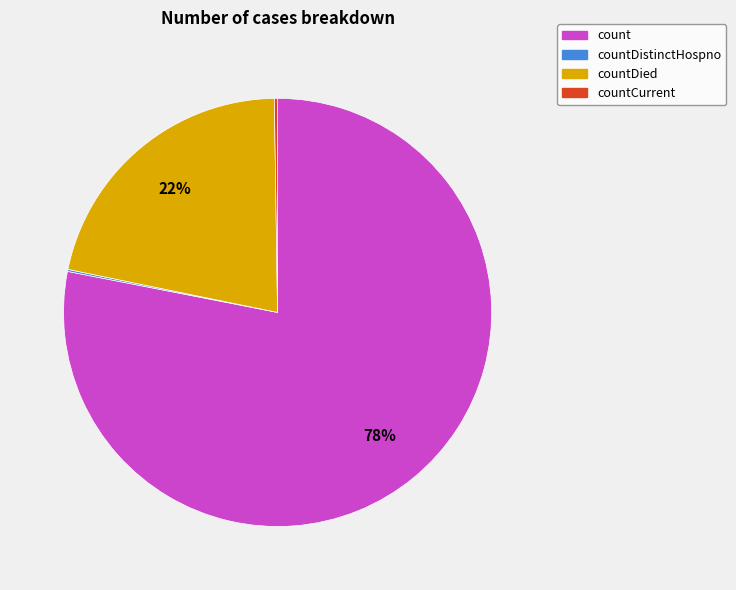

Which slice is the largest?

count